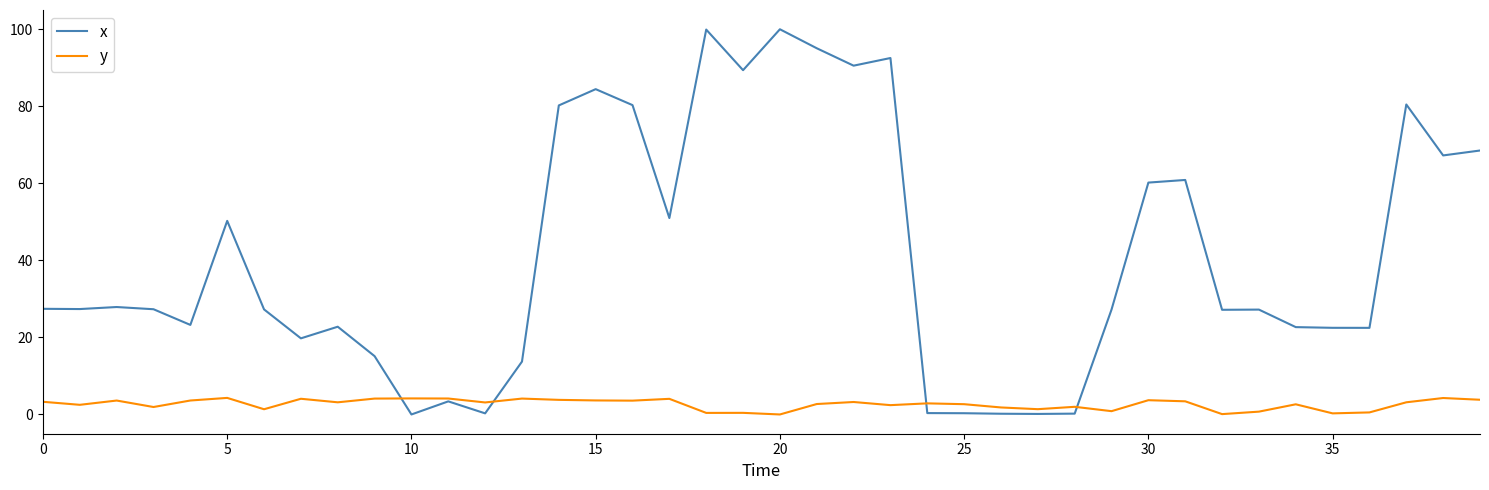

How many lines are shown in the chart?

2